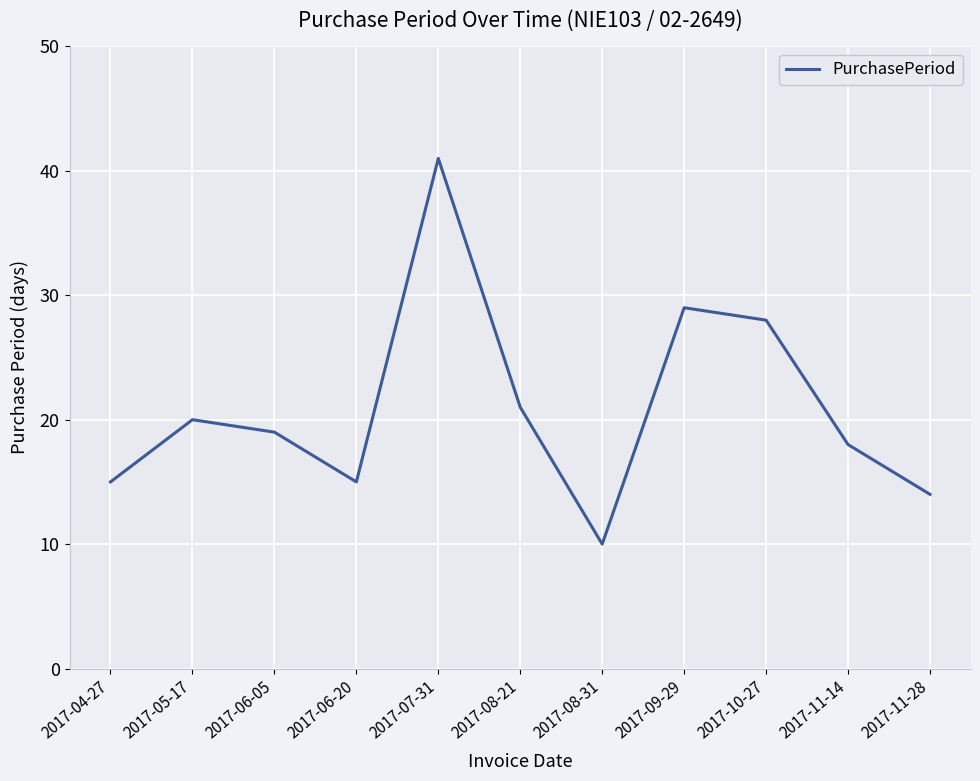

What is the minimum value shown in the chart?

10